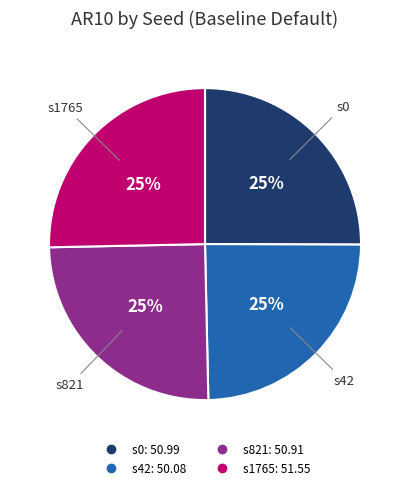

True or false: s0 accounts for 33% of the total.

False